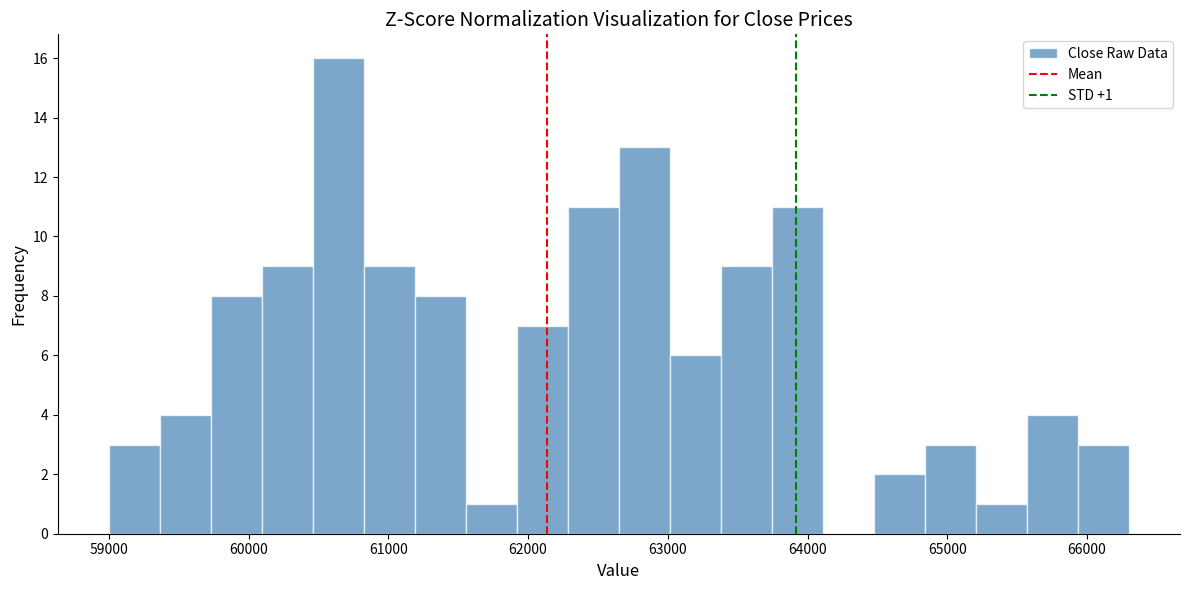

Around what value on the x-axis is the tallest bar? Give the approximate position of its centre, as read against the axis.

60600